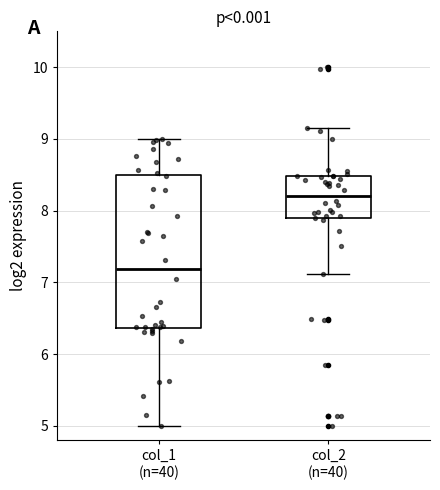

Reading left to right, read every box against the y-axis: the position of its median line, the range the box covers, and the ends of its whiskers. The values are not printed on the chart, so give them approximately, as read against the axis.

col_1 (n=40): median 7.2, box 6.4 to 8.5, whiskers 5.0 to 9.0
col_2 (n=40): median 8.2, box 7.9 to 8.5, whiskers 7.1 to 9.2